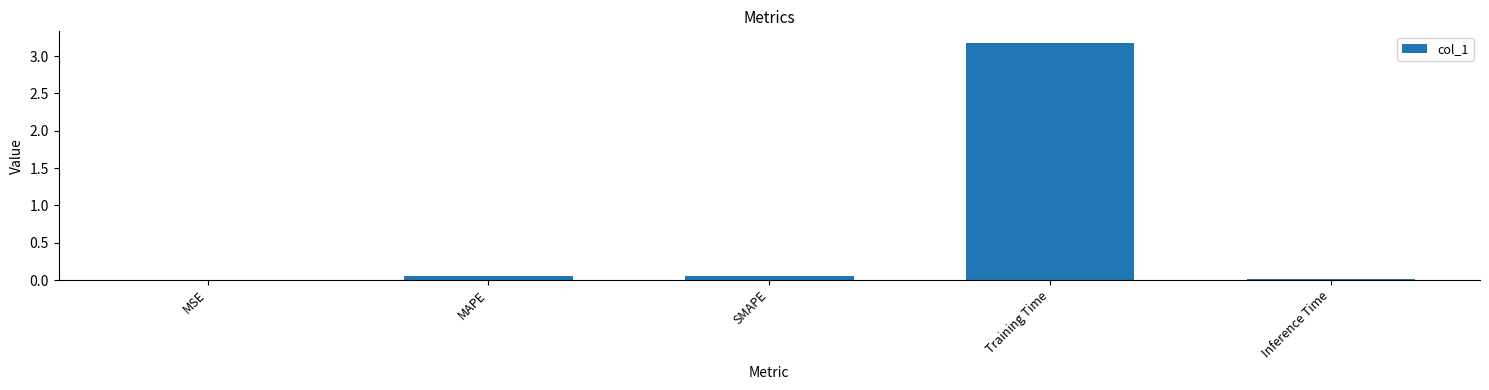

Are the bars horizontal?

No